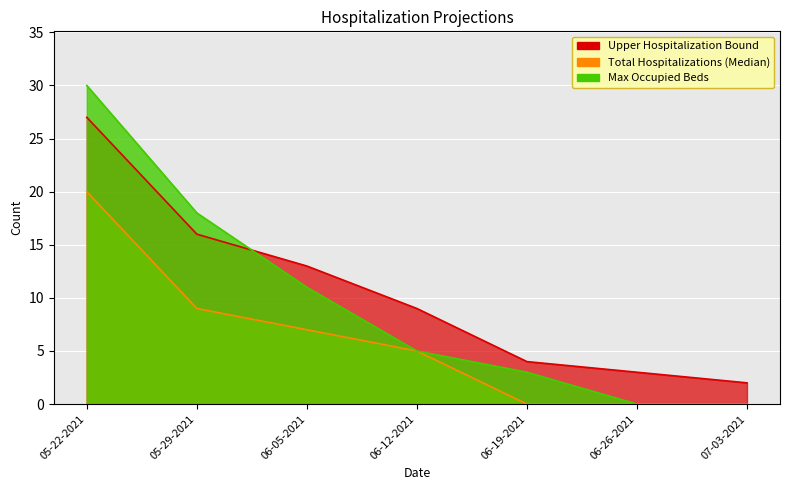

Which label corresponds to the largest value in the chart?

05-22-2021